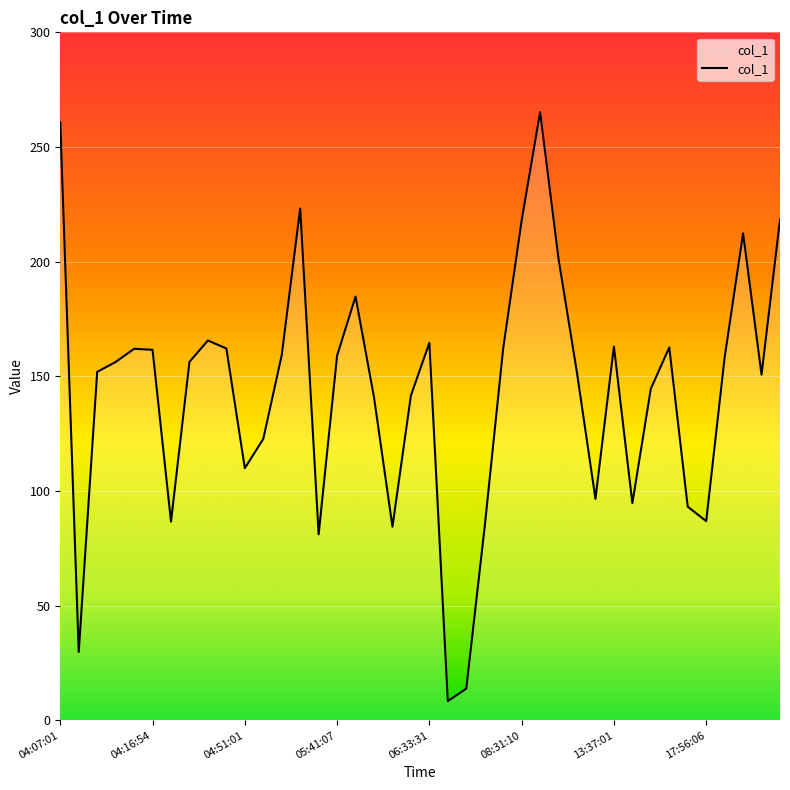

How many interior local valleys (lower than both neighbors) does the data have?

10